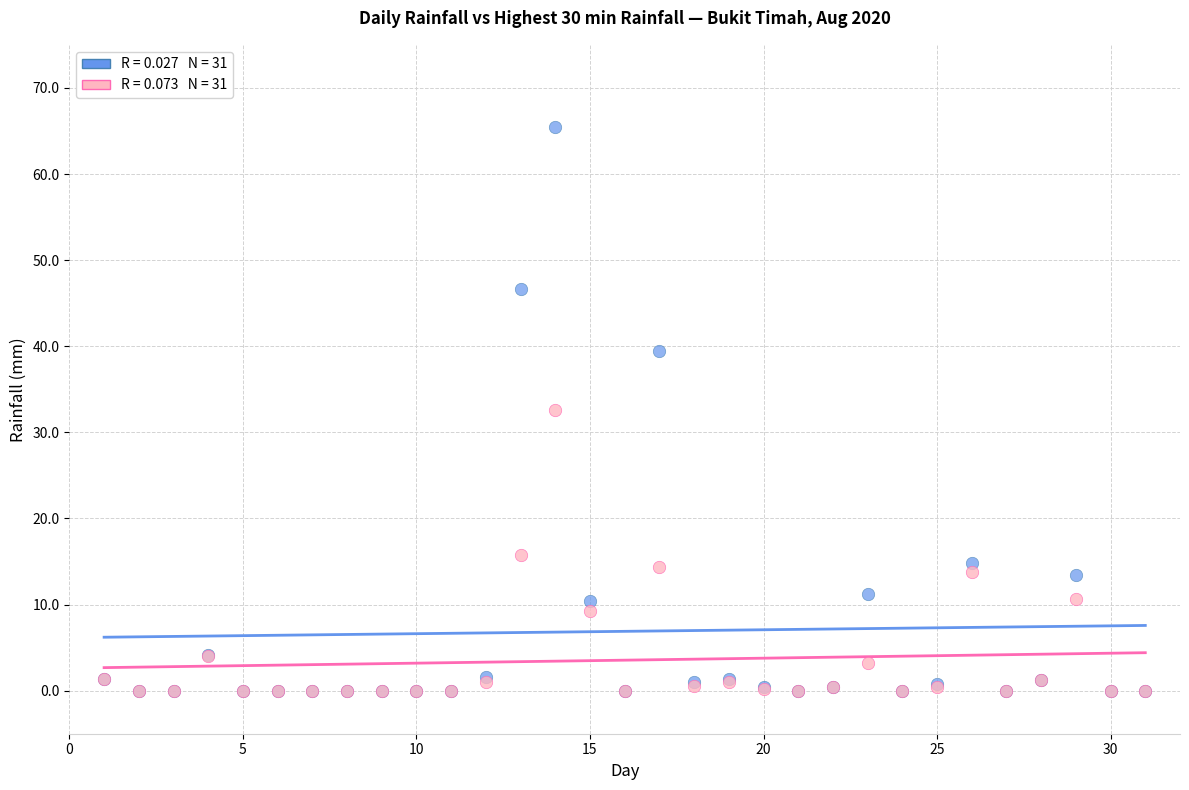

Which series has the largest Y range (max minus min)?

Daily Rainfall Total (mm)